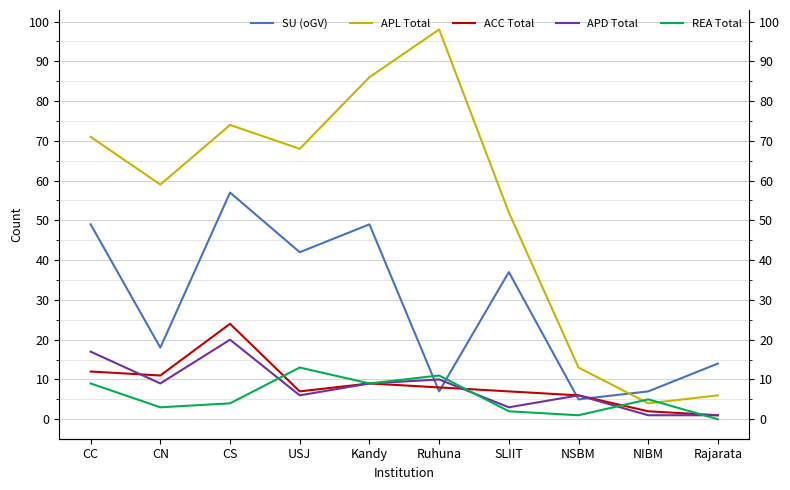

Where does the REA Total series first go above 5?

CC